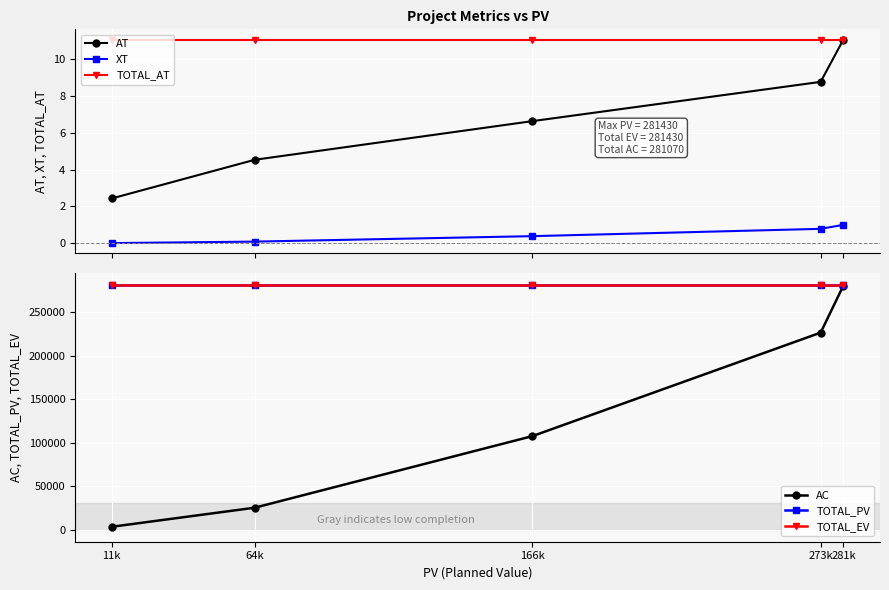

What is the sum of all AT values?

33.4